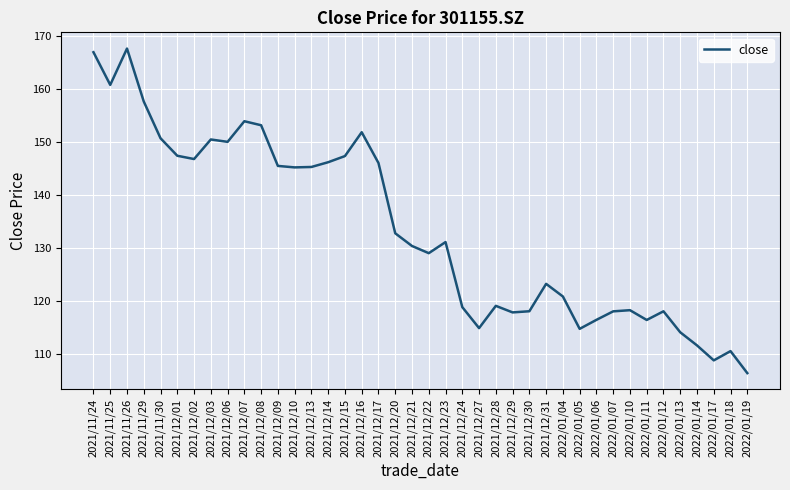

What position from the left is 2021/11/30?

5